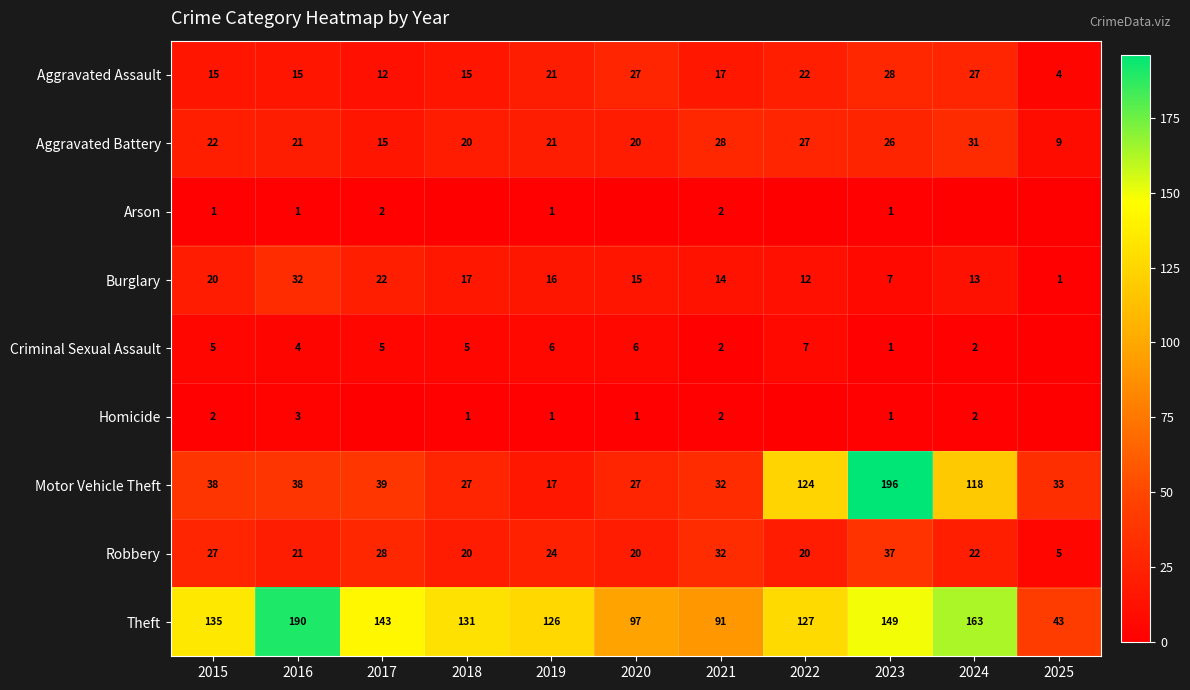

Is it true that Motor Vehicle Theft equals 27 at 2020?

True